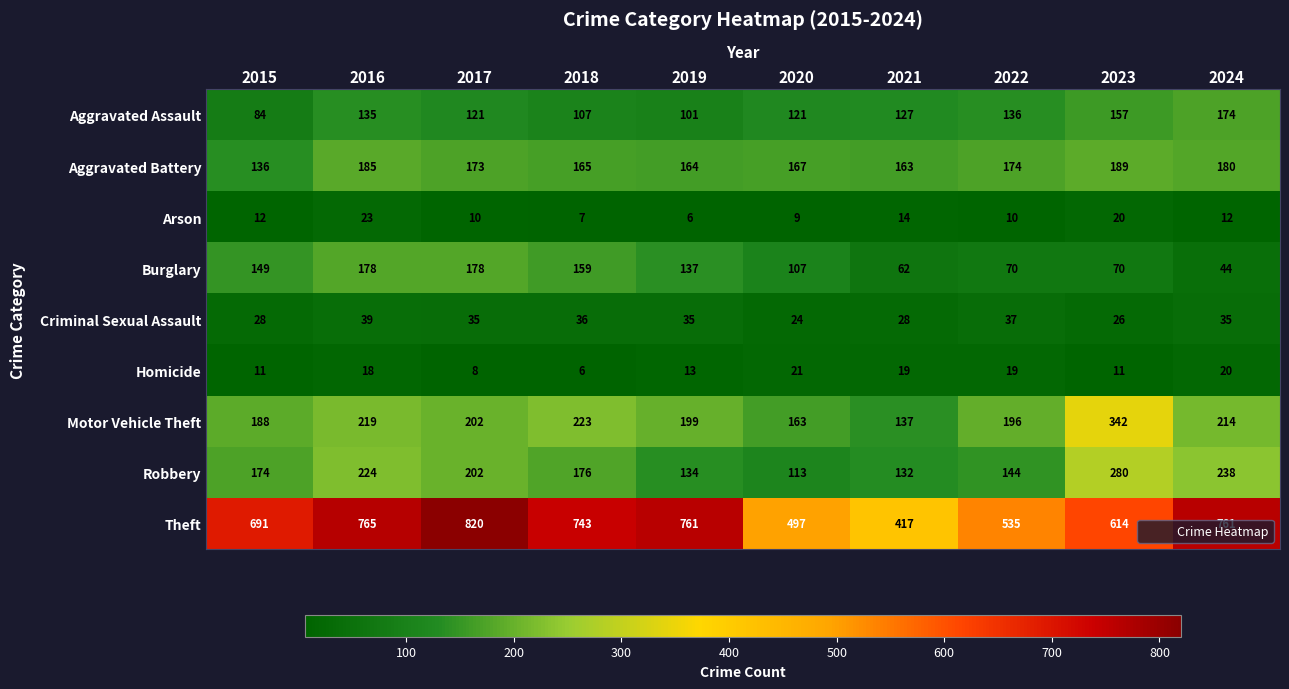

Which category has the lowest value in the Motor Vehicle Theft series?

2021